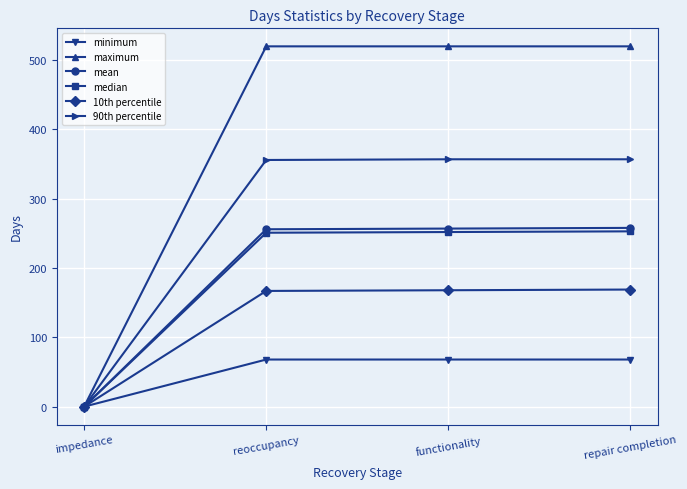

Which series has the widest spread of values?

maximum